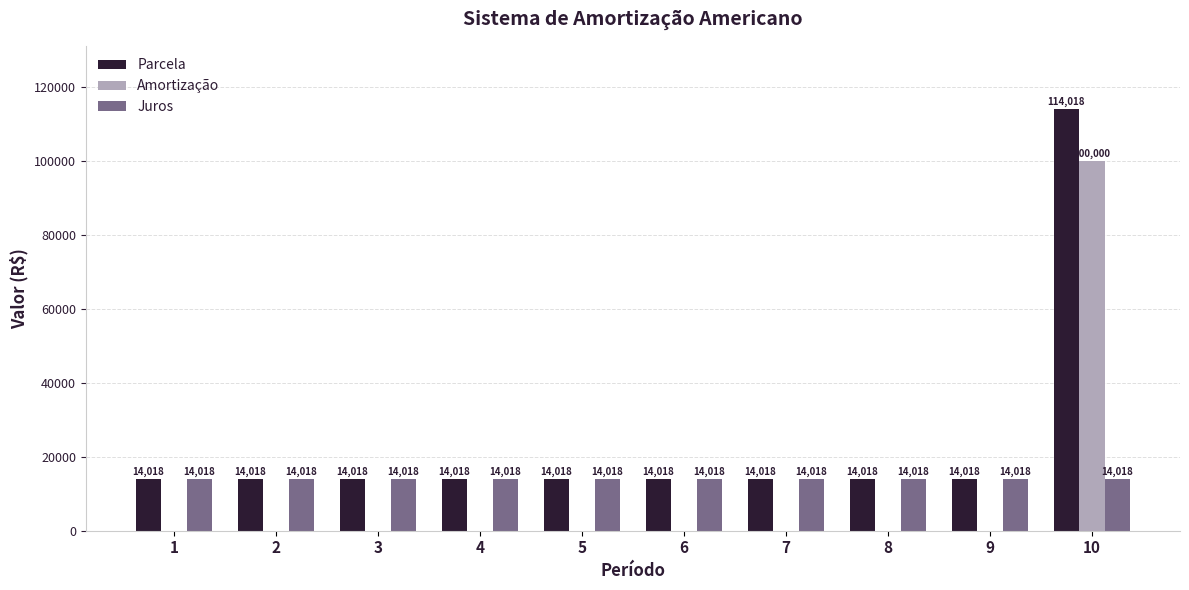

How many values in the Amortização series exceed 0?

1